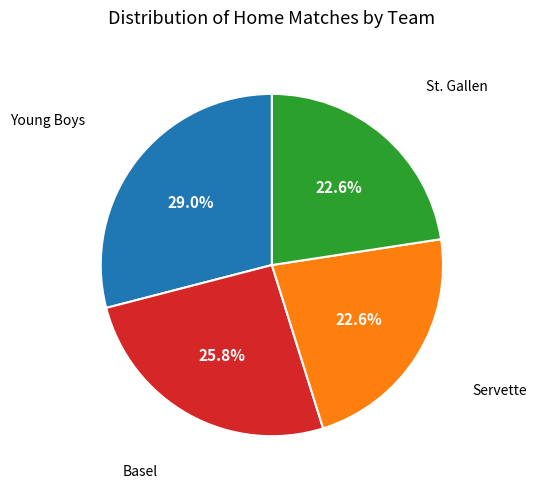

Does any single category account for the majority?

No